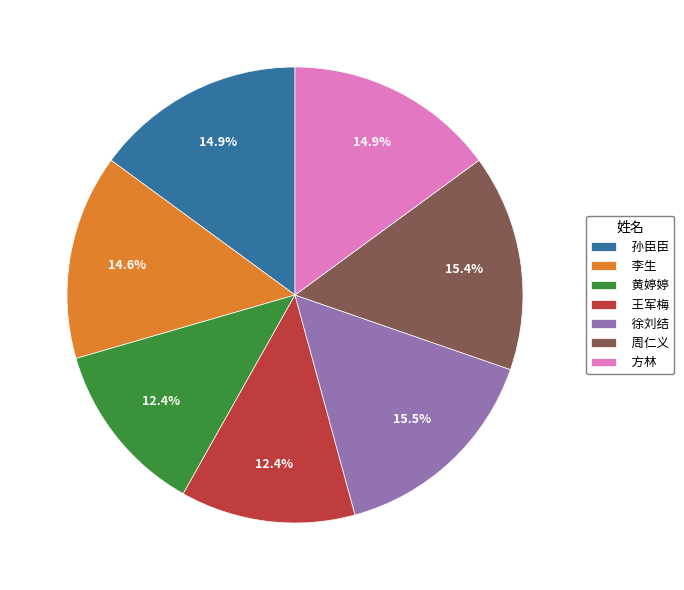

Is there any slice that represents more than half of the pie?

No